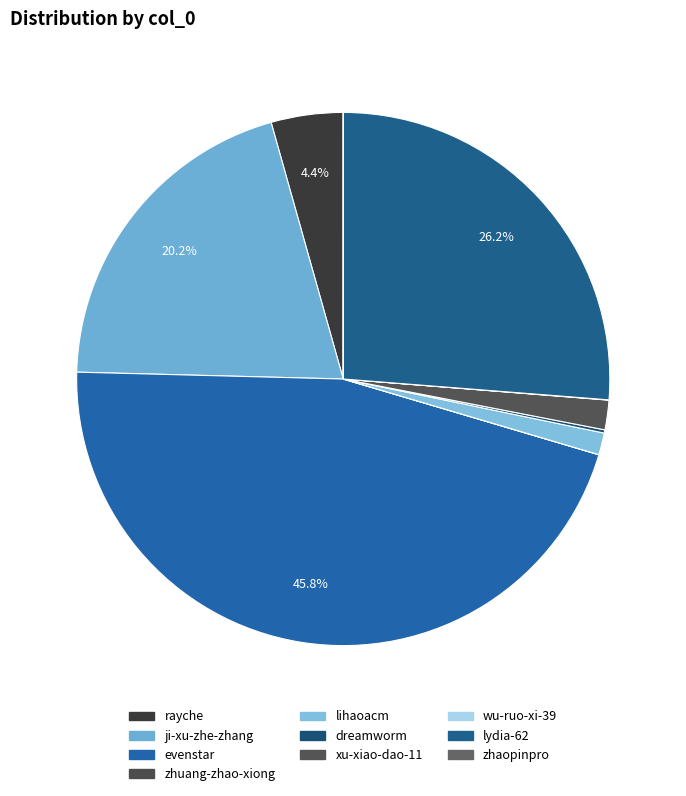

What percentage is the rayche slice, to the nearest percent?

4%